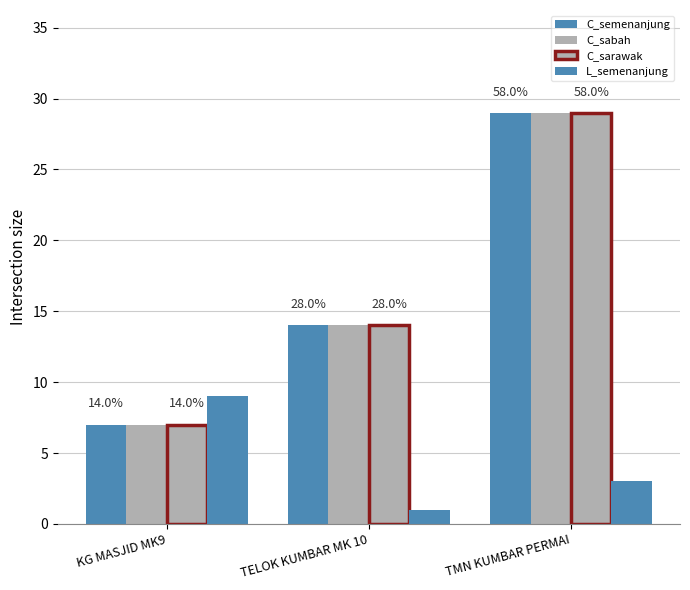

What is the total value across all series at TMN KUMBAR PERMAI?

90